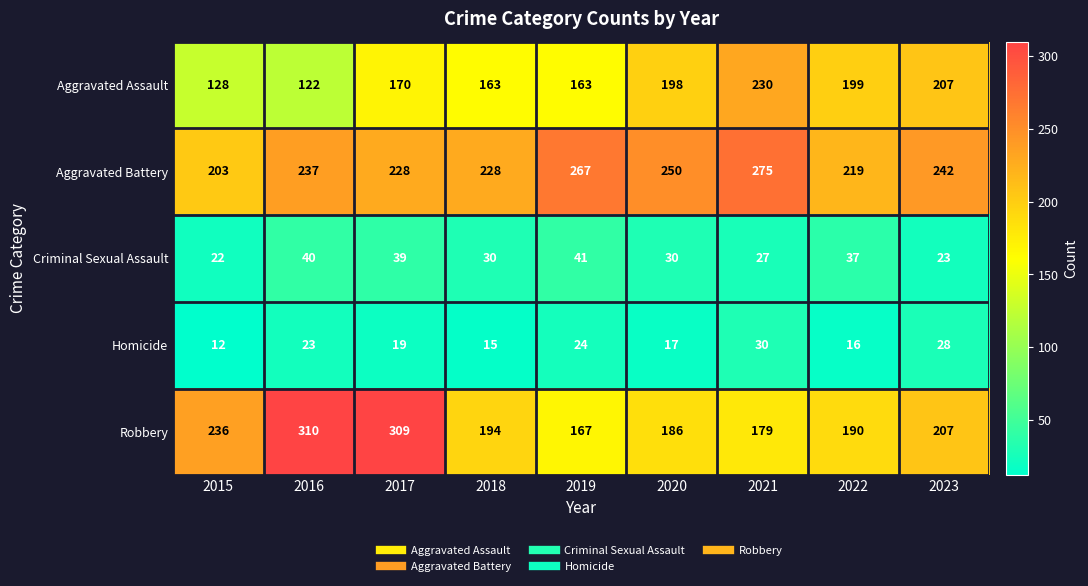

Which series changed the most between 2016 and 2021?

Robbery